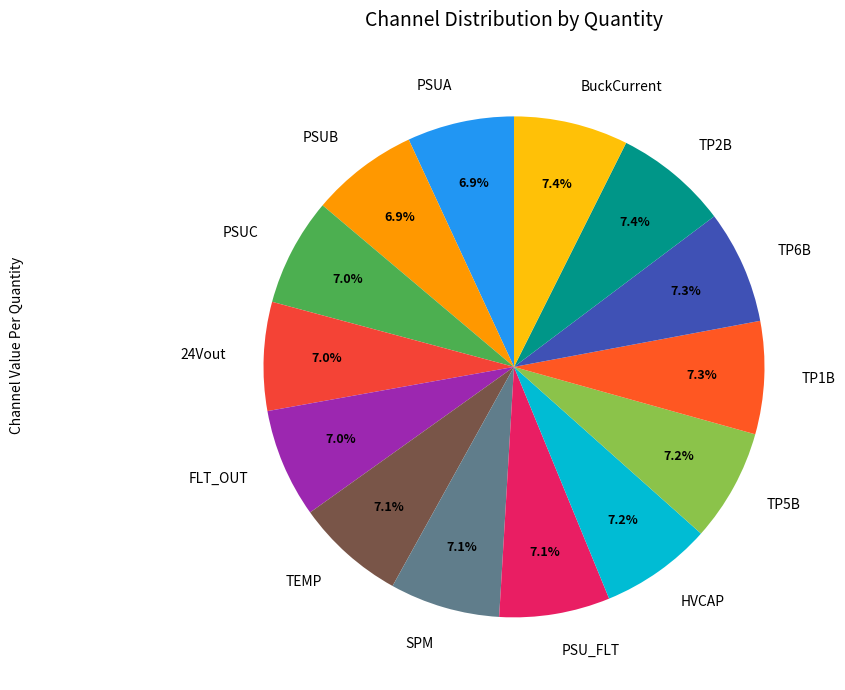

Is the sum of FLT_OUT and PSUA greater than half?

No